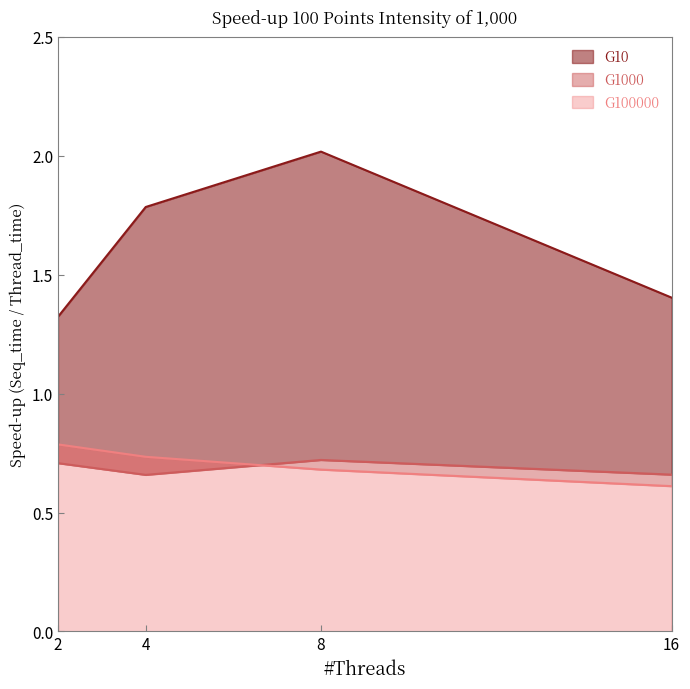

At how many categories does at least one series exceed 1?

4